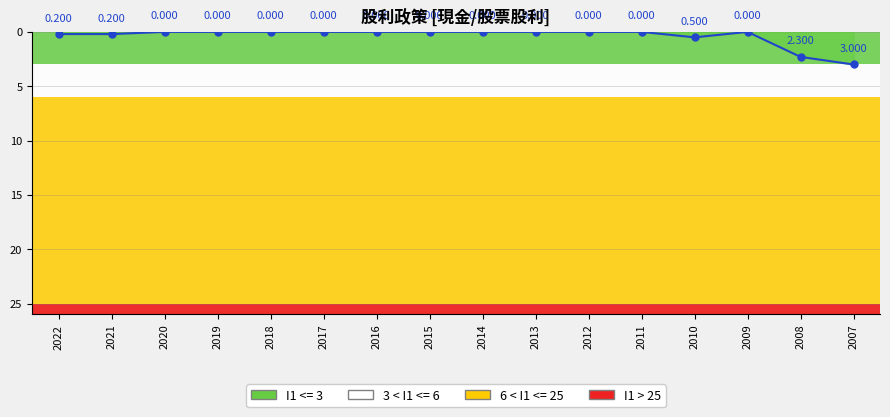

Does the chart have visible grid lines?

Yes